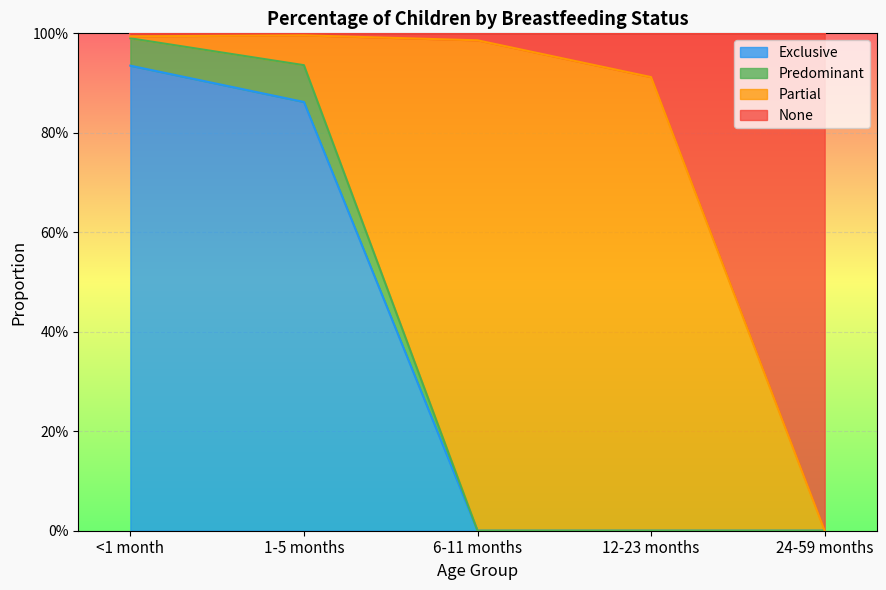

What is the value of the Exclusive point at the 2nd from the left?

0.9